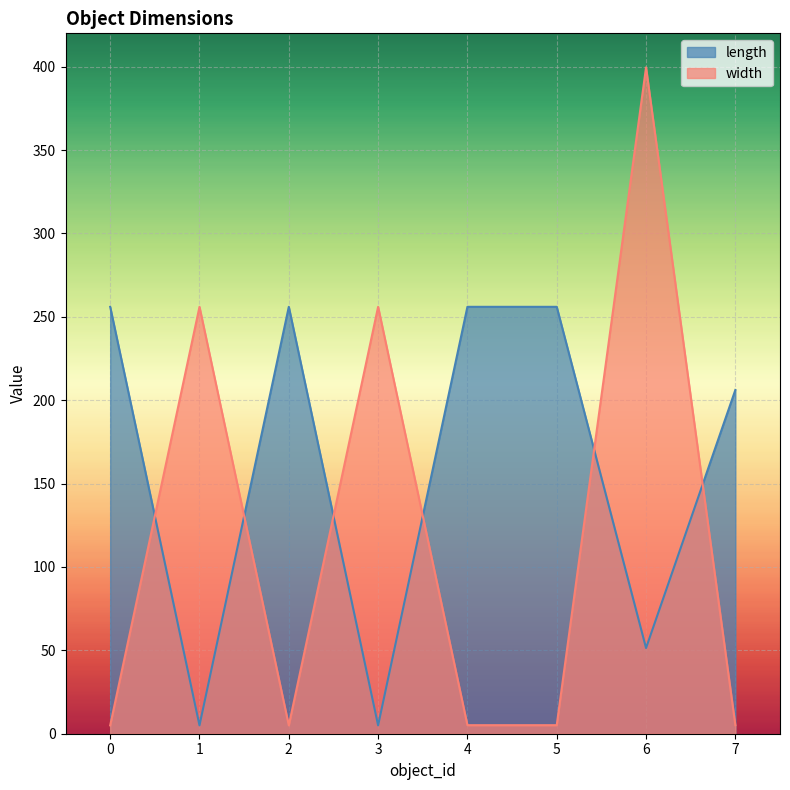

What is the sum of the width values at 0 and 2?

10.0